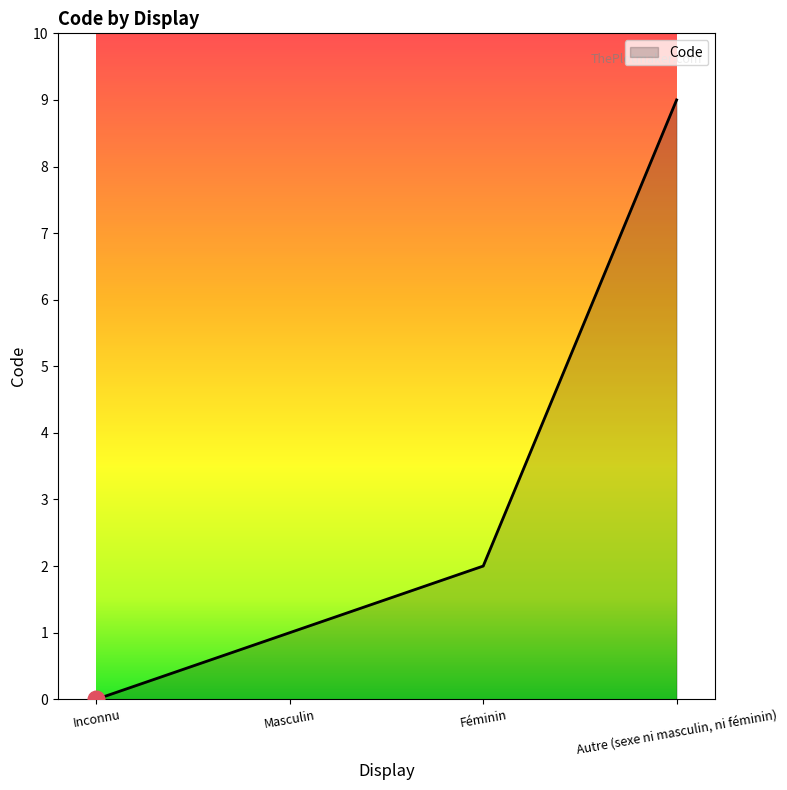

How many distinct data groups are displayed?

1